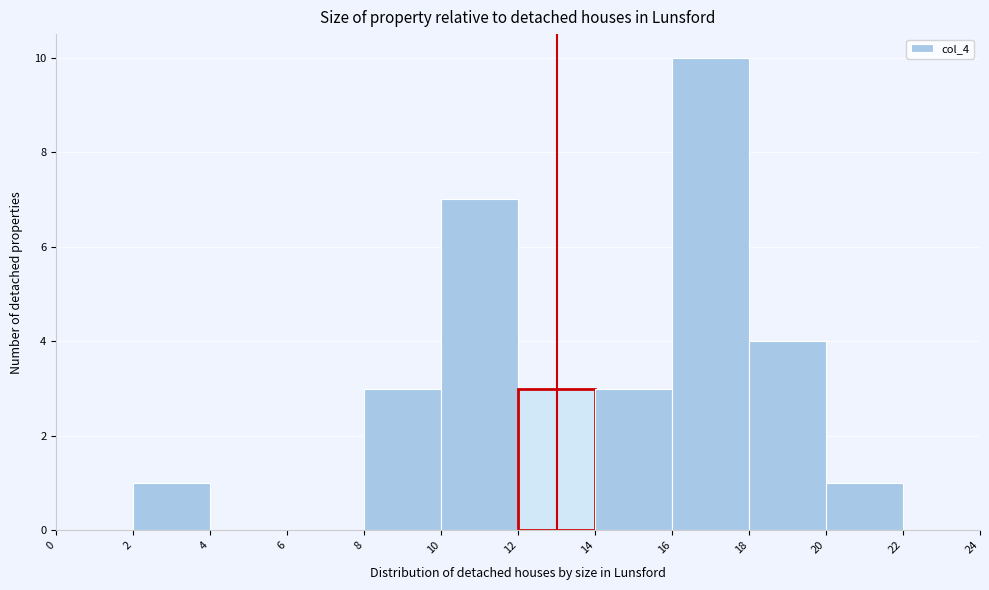

What is the height of the bar covering 2 to 4 on the x-axis? The values are not printed on the chart, so give them approximately, as read against the axis.

1